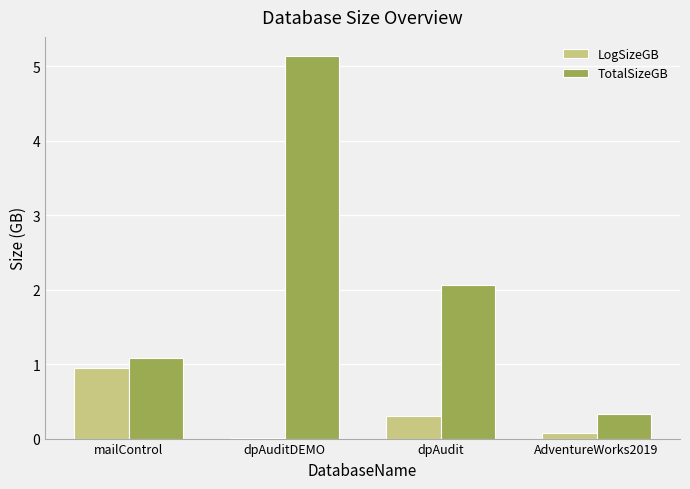

What is the sum of all TotalSizeGB values?

8.6